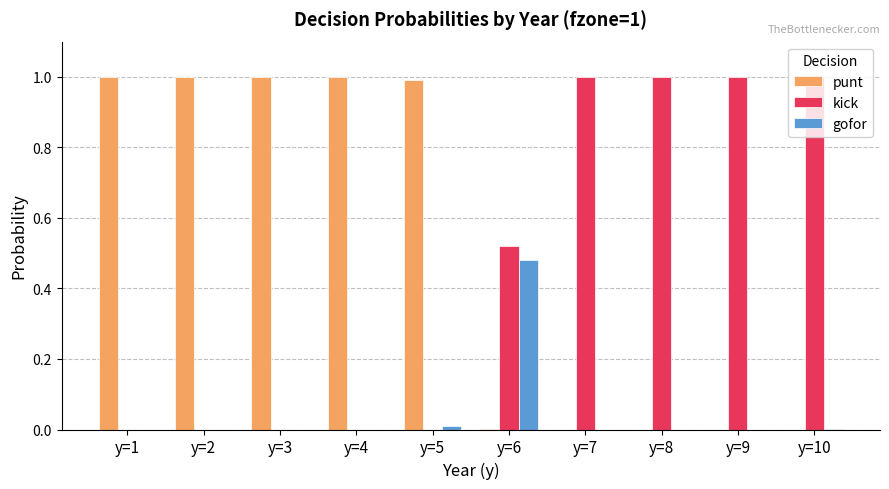

What is the sum of all punt values?

5.0